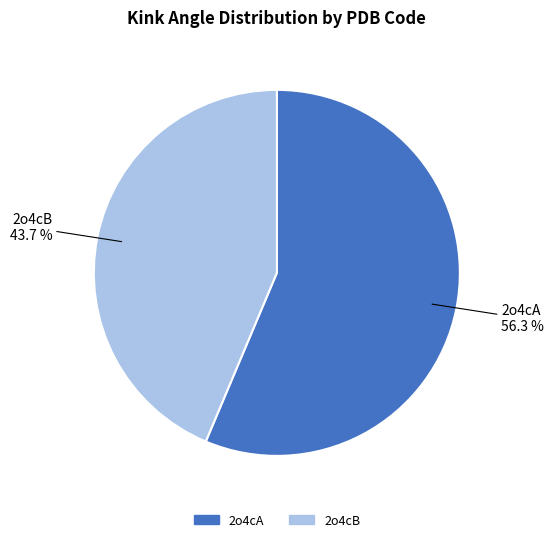

To the nearest percent, what is the combined percentage of 2o4cA and 2o4cB?

100%